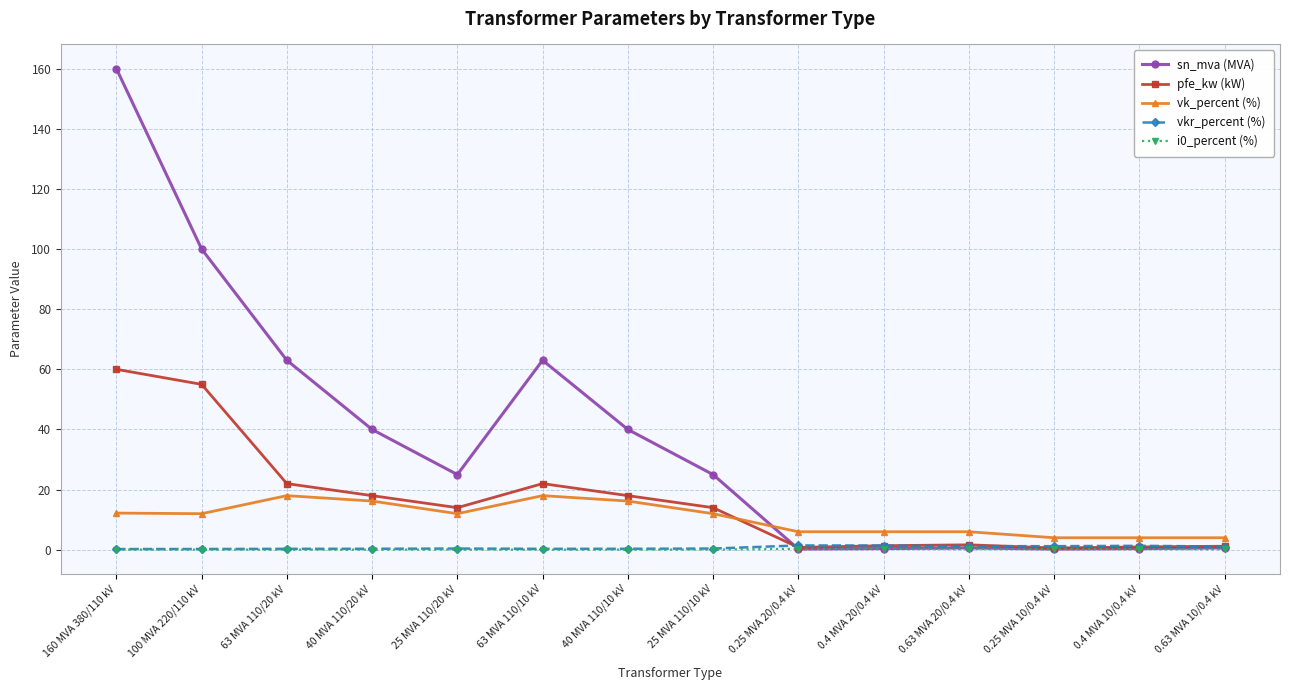

What position from the right is 40 MVA 110/20 kV?

11